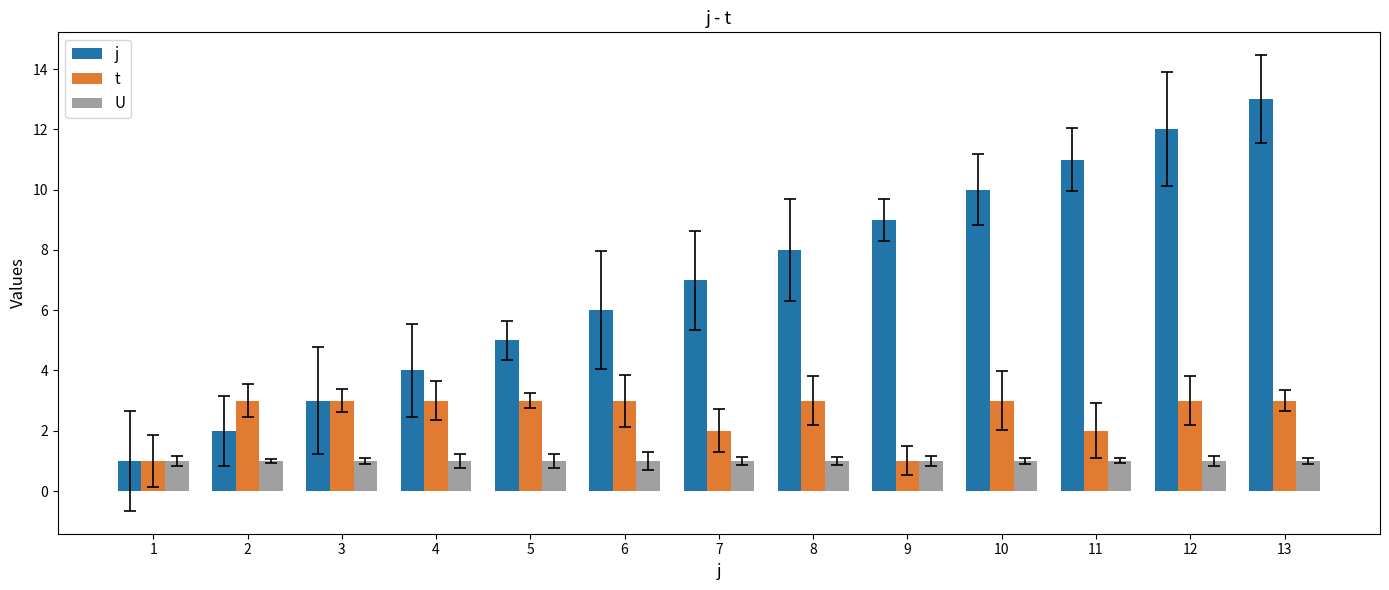

True or false: U has a value of 1 at 7.

True